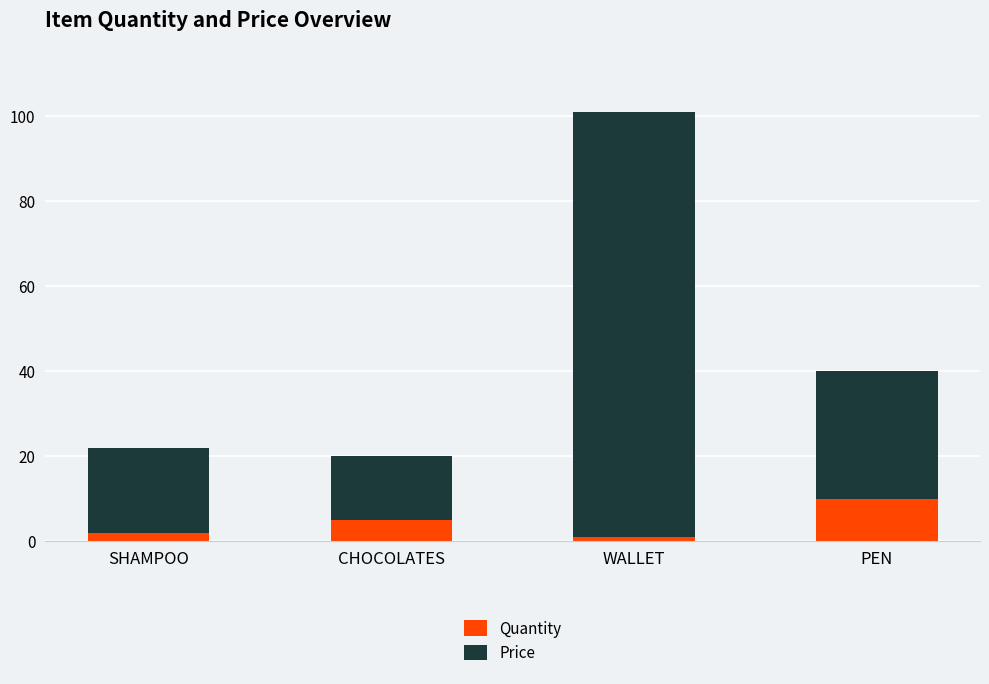

Is it true that Quantity equals 14 at PEN?

False